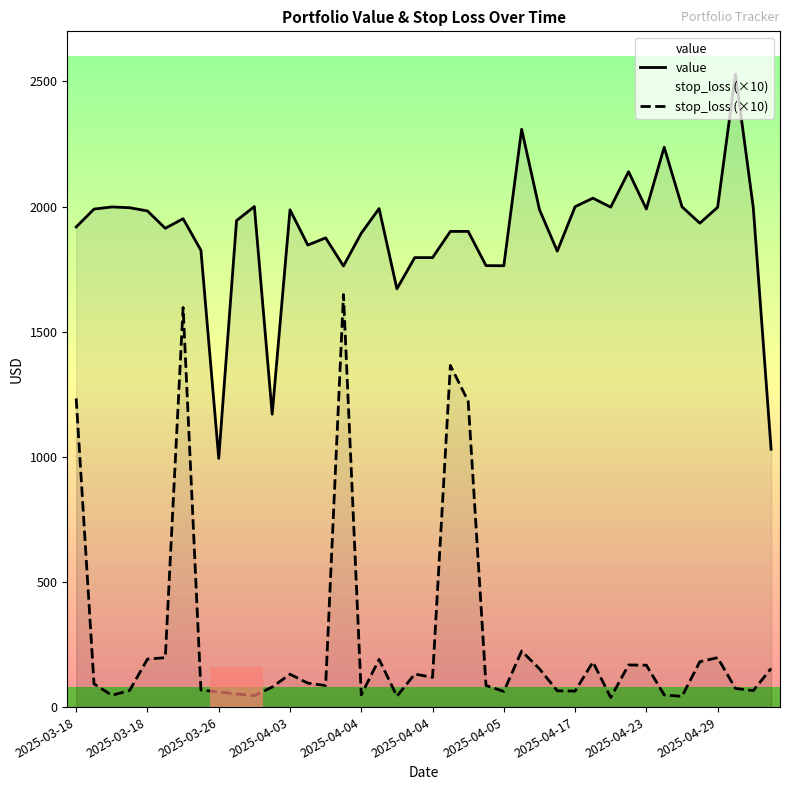

True or false: stop_loss (×10) and value intersect in this chart.

False